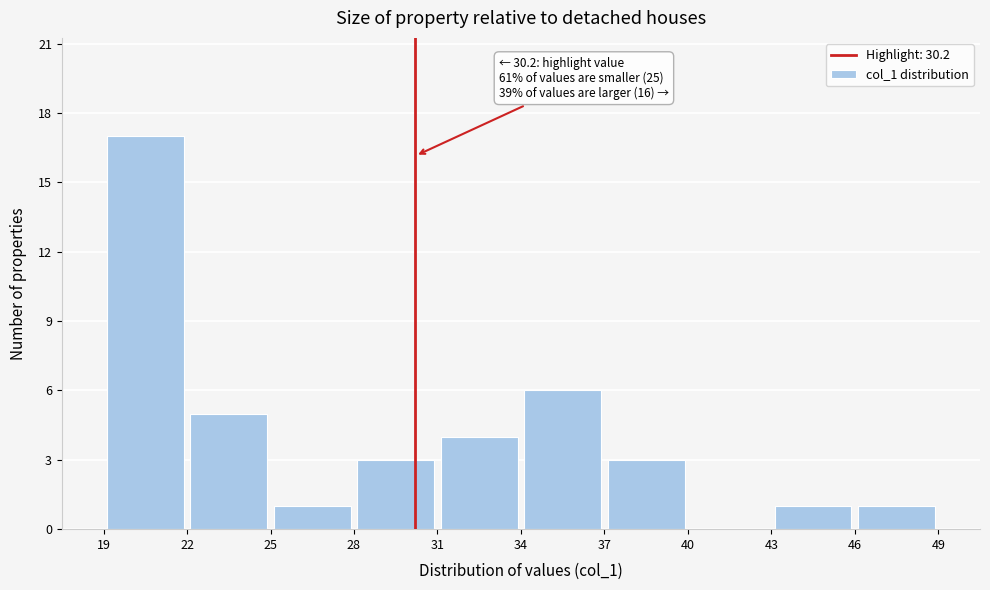

Over which range of the x-axis is the bar tallest?

19 to 22